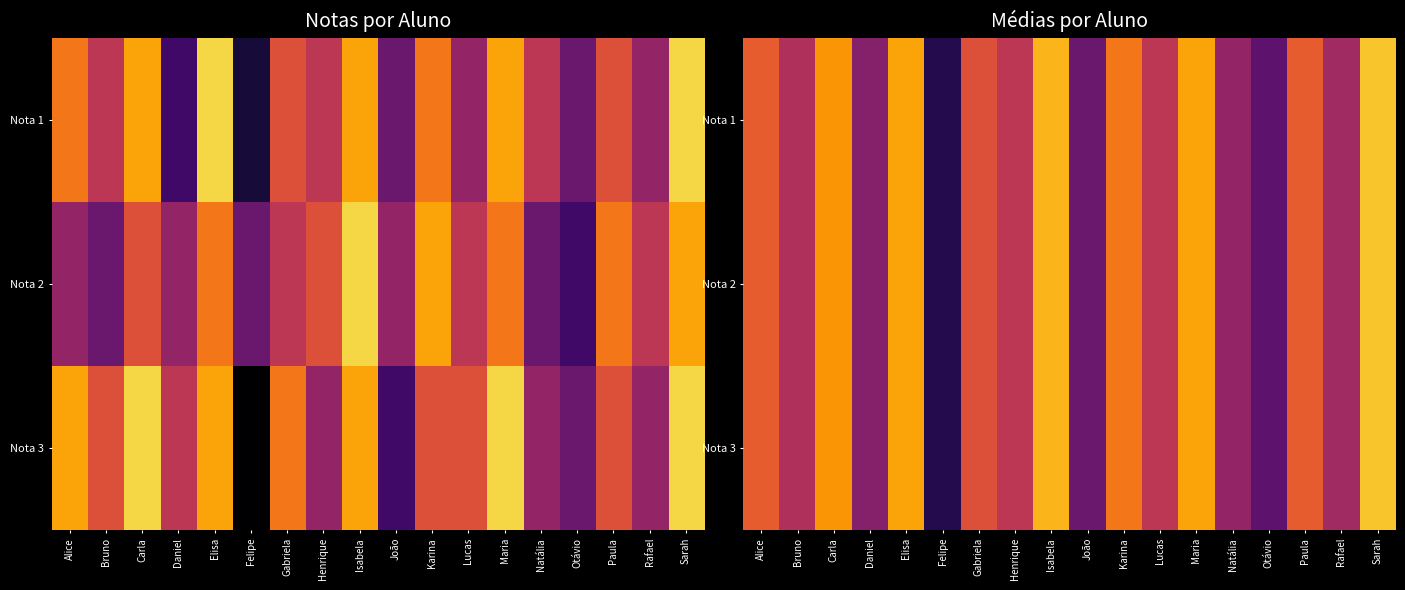

Which series has the largest total across all categories?

Nota 1